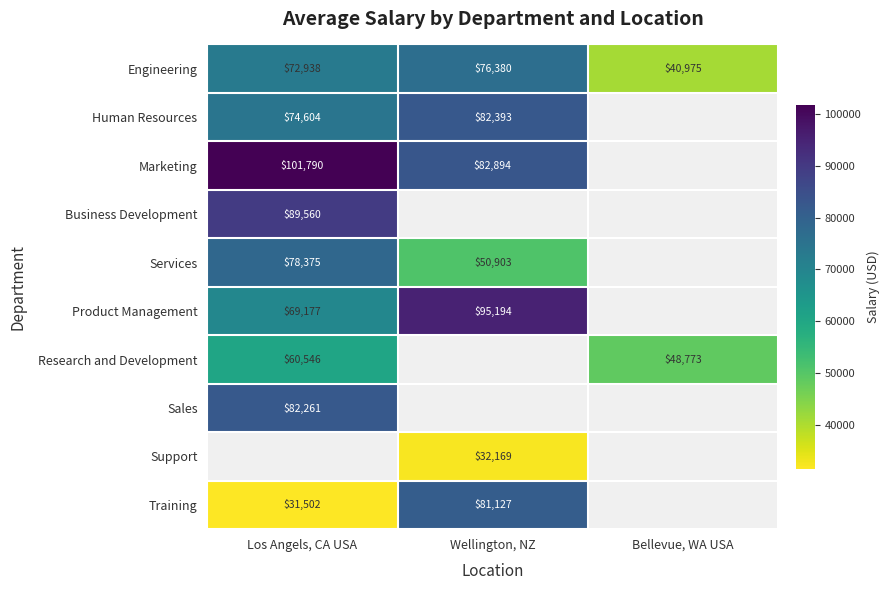

Rank the categories by Engineering value from highest to lowest.

Wellington, NZ, Los Angels, CA USA, Bellevue, WA USA